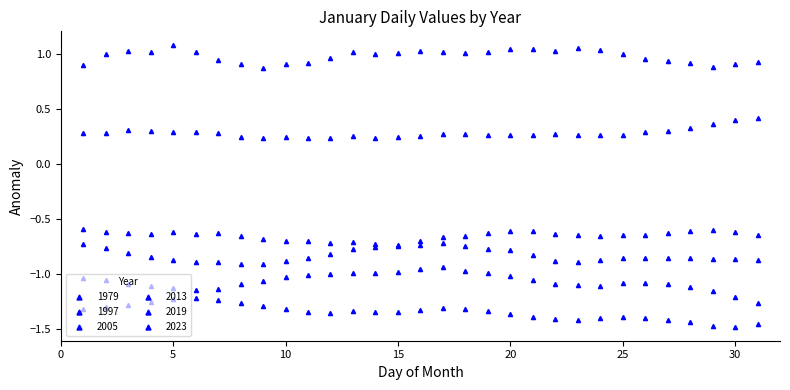

What is the difference between the second highest and second lowest values in the 2023 series?

0.2